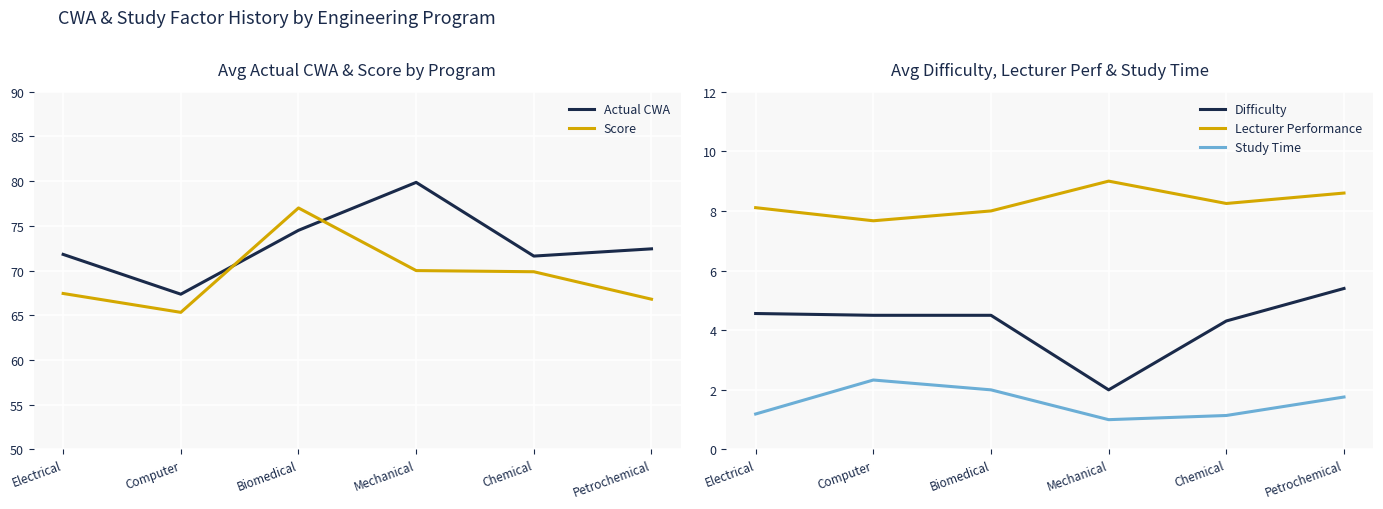

Which series has the widest spread of values?

Actual CWA